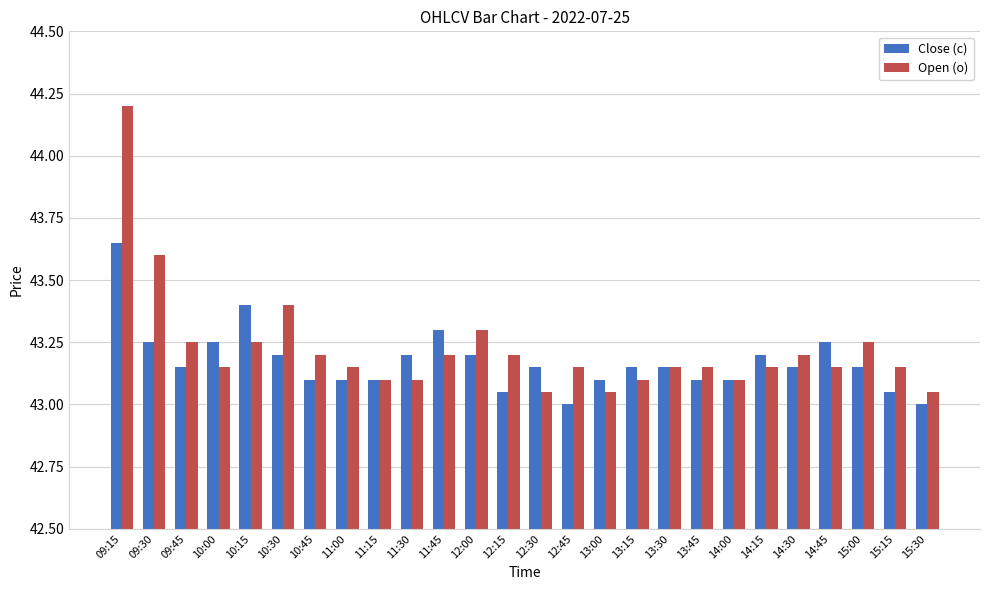

What position from the right is 12:30?

13